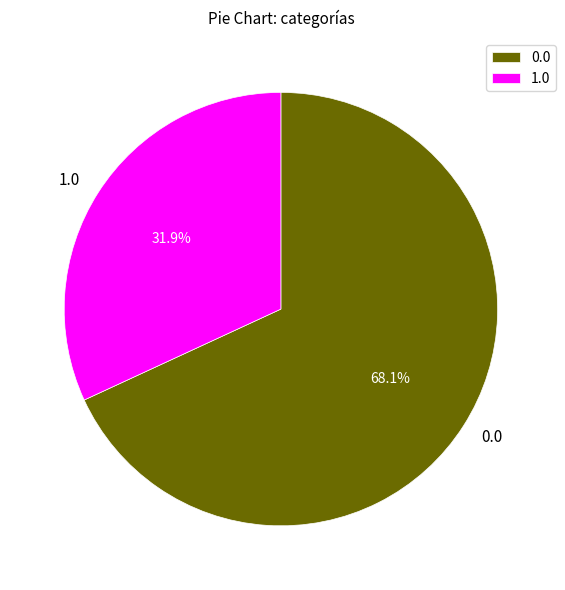

To the nearest percent, what is the combined percentage of 1.0 and 0.0?

100%